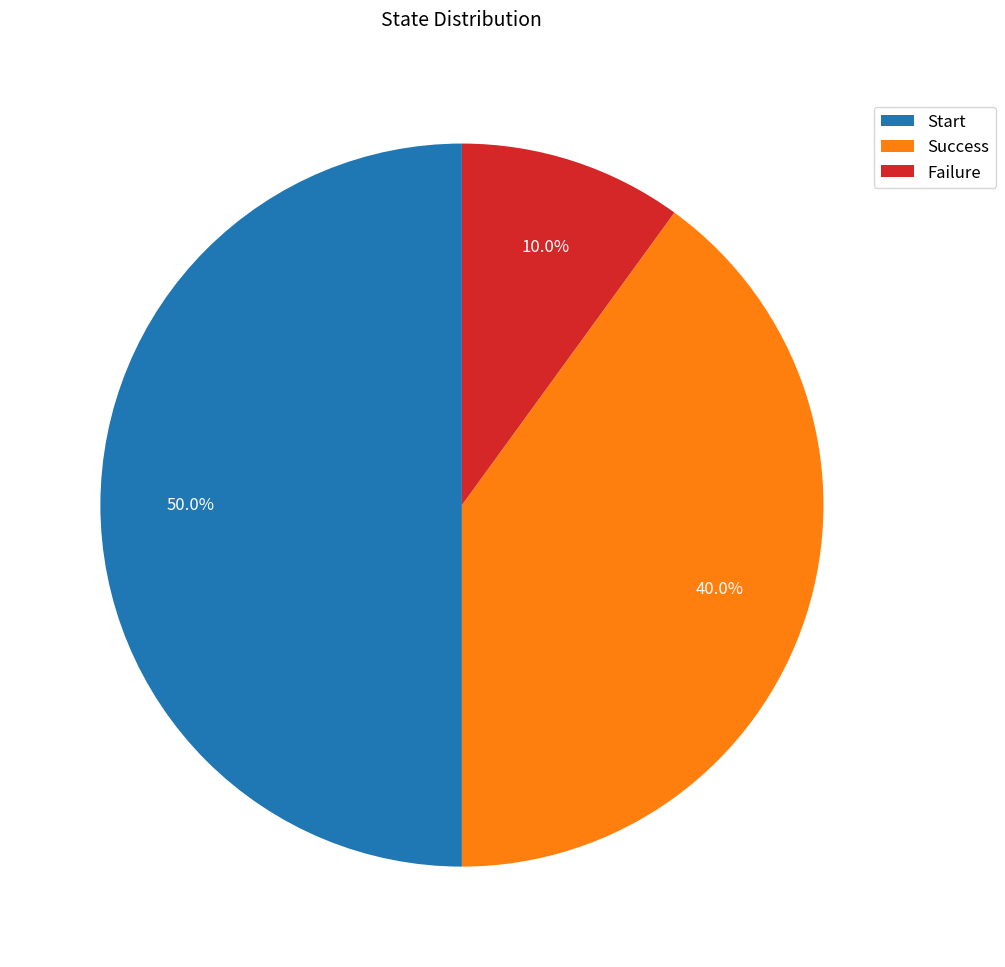

Does Success account for over 50% of the chart?

No